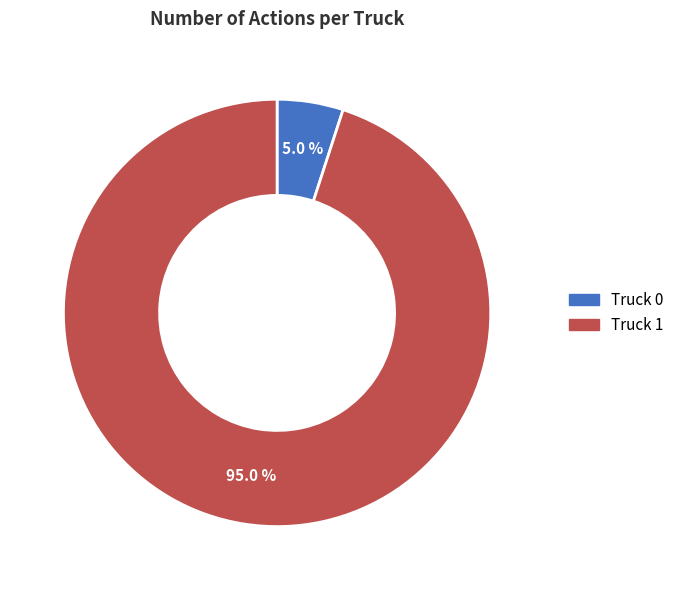

Between Truck 0 and Truck 1, which is larger?

Truck 1